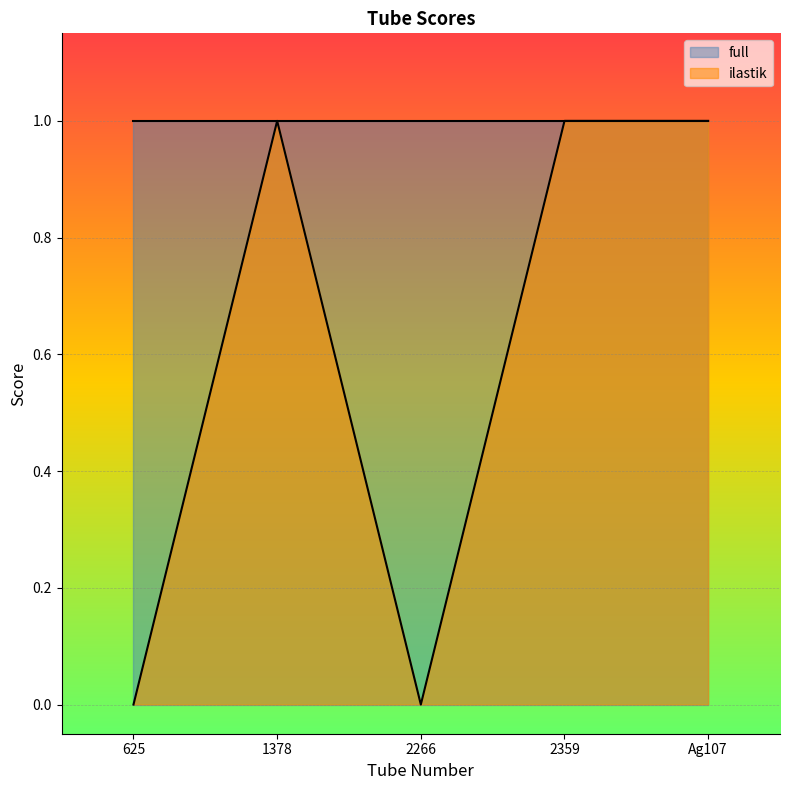

What is the difference between the second highest and minimum values?

1